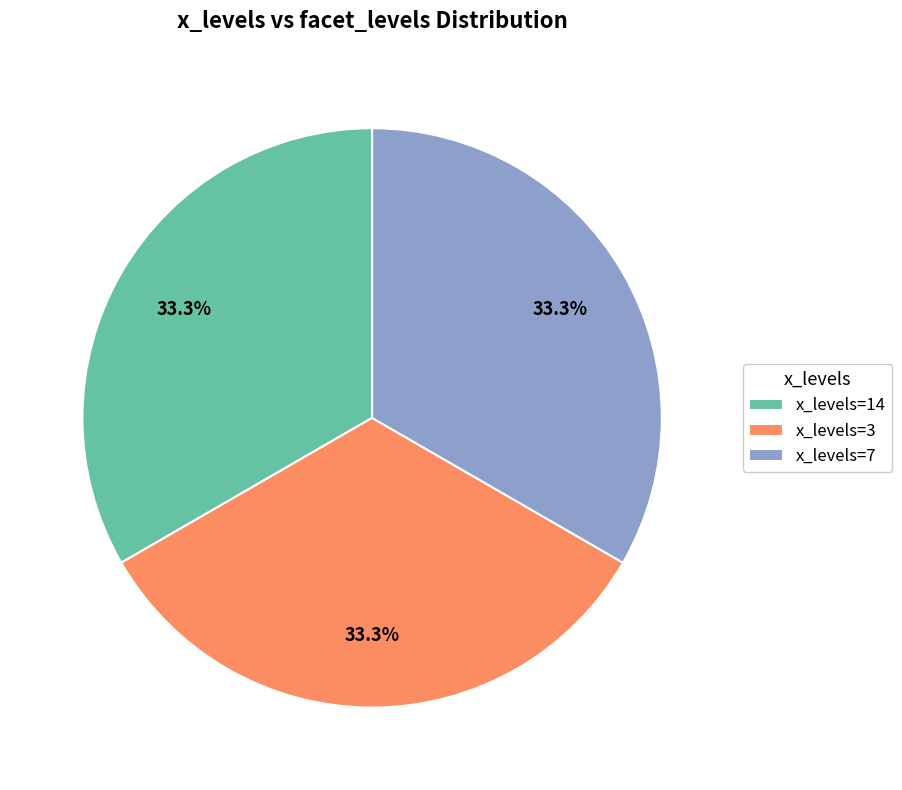

Count the number of slices in the pie.

3